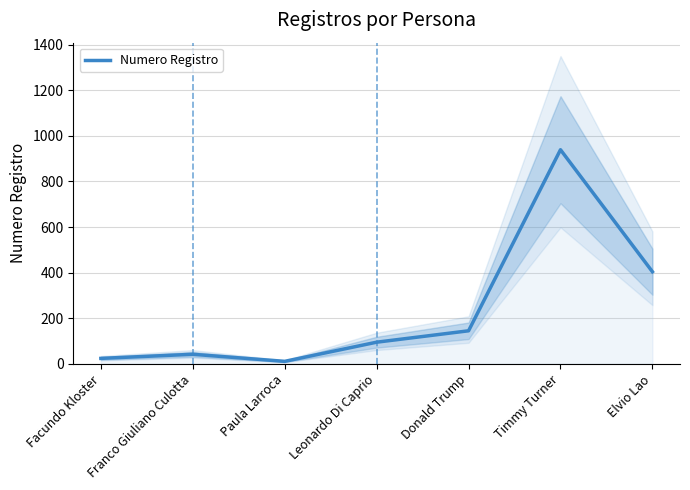

What is the label of the 1st point from the left?

Facundo Kloster